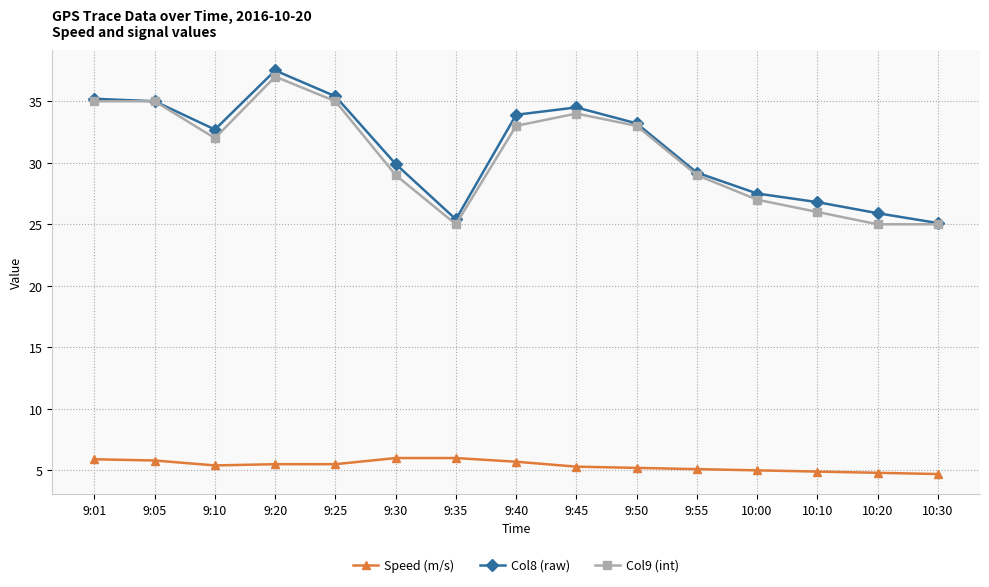

True or false: Col9 (int) and Speed (m/s) intersect in this chart.

False